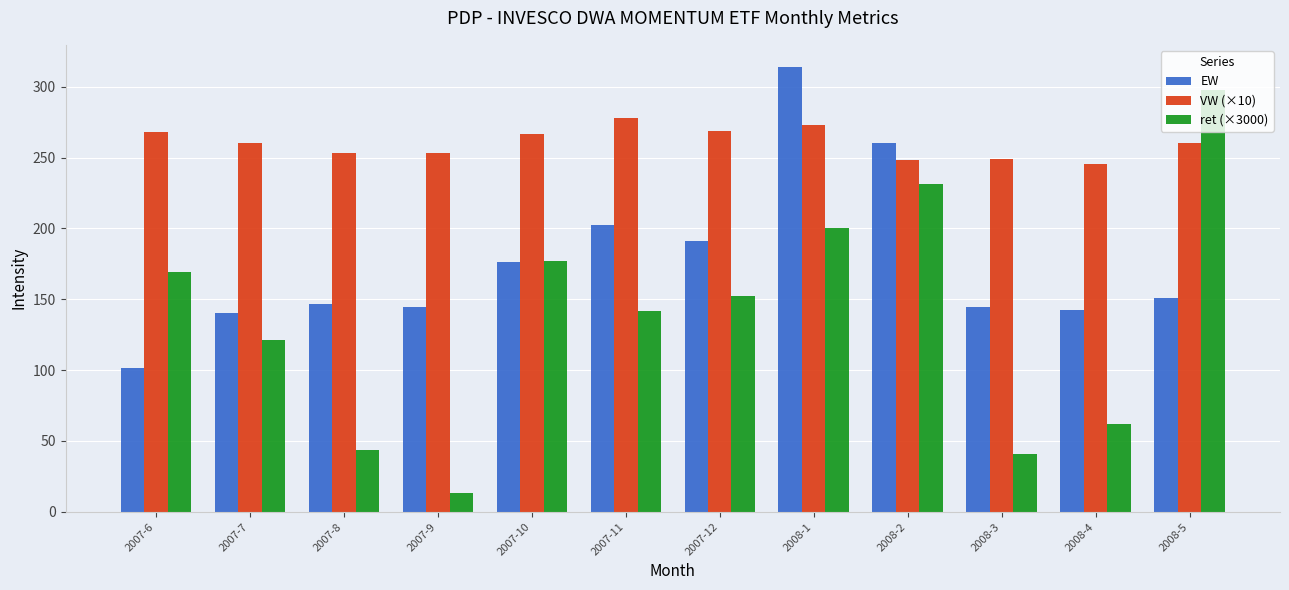

At which label does ret (×3000) first exceed 152?

2007-6